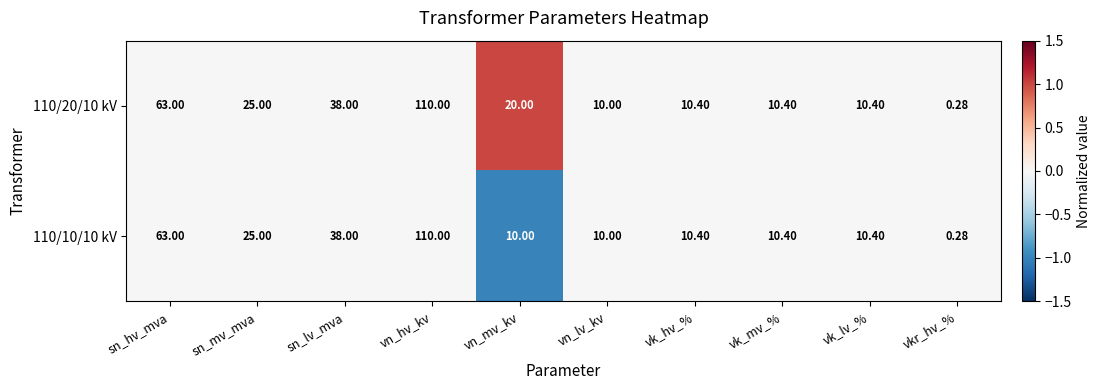

At which category is the sum across all series the highest?

vn_hv_kv